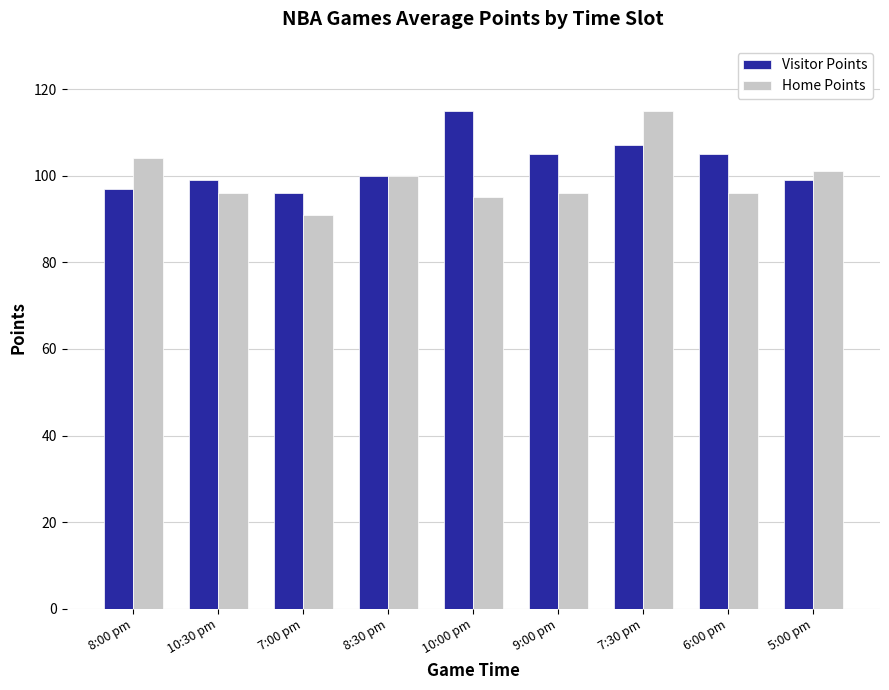

What is the sum of all Home Points values?

894